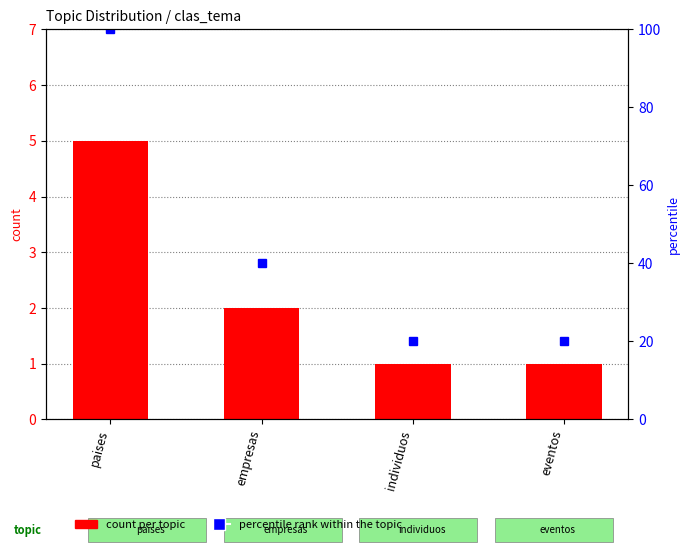

Where is percentile rank within the topic nearest to the value 60?

empresas